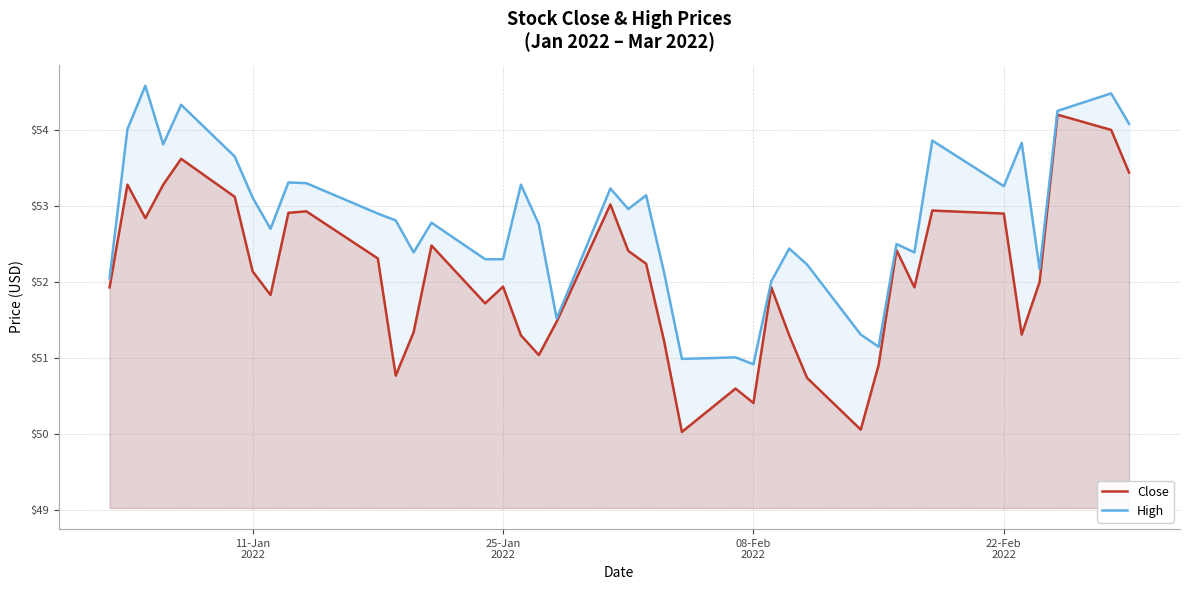

Which series has the largest total across all categories?

High